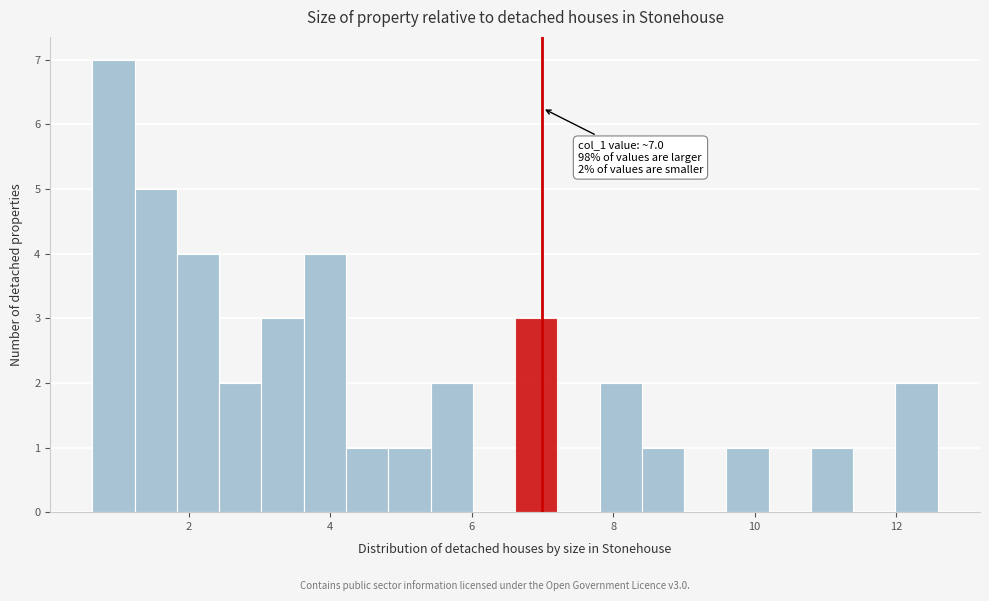

Around what value on the x-axis is the tallest bar? Give the approximate position of its centre, as read against the axis.

1.0